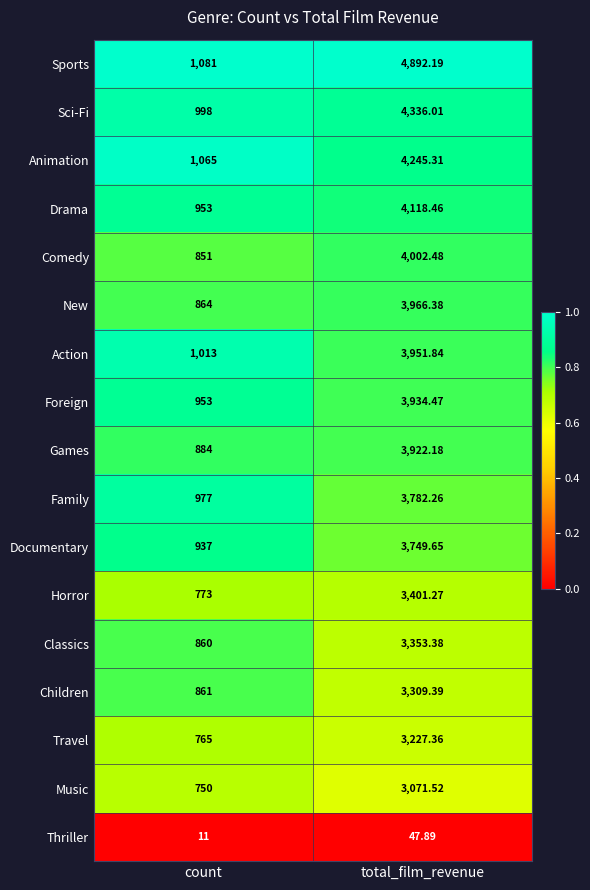

Which series changed the most between count and total_film_revenue?

Sports